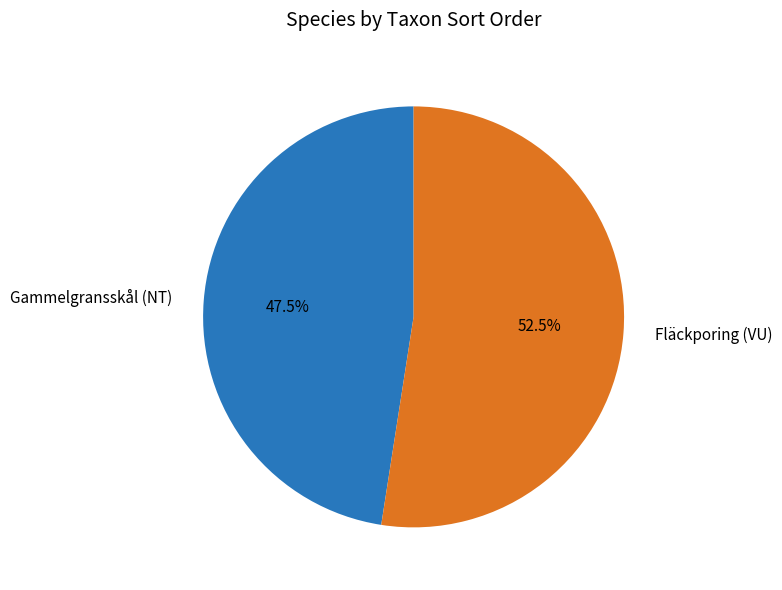

What portion of the pie excludes Gammelgransskål (NT)?

52.5%